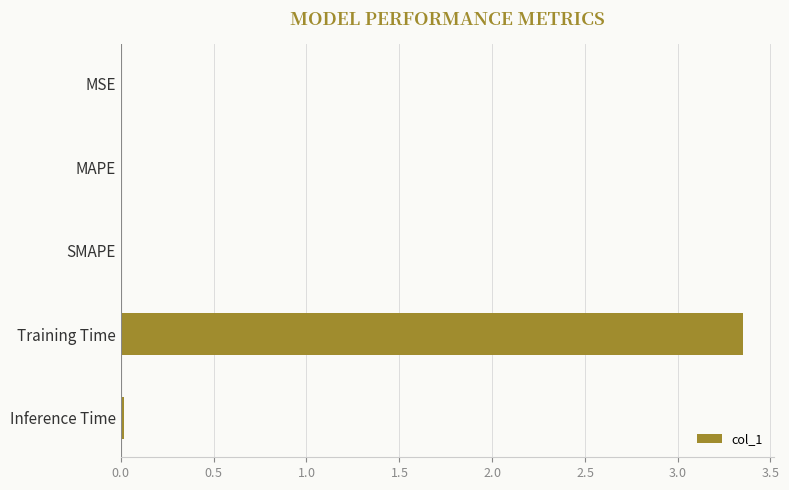

Which category has the highest value across all series?

Training Time